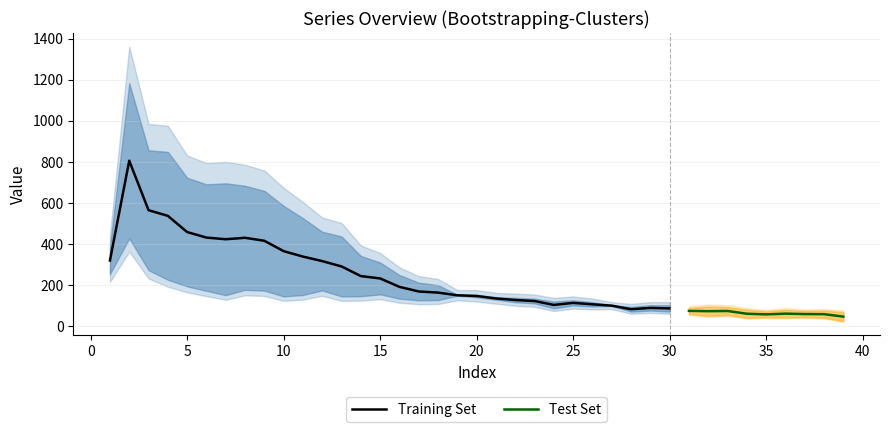

What is the highest value of the Training Set series?

806.0